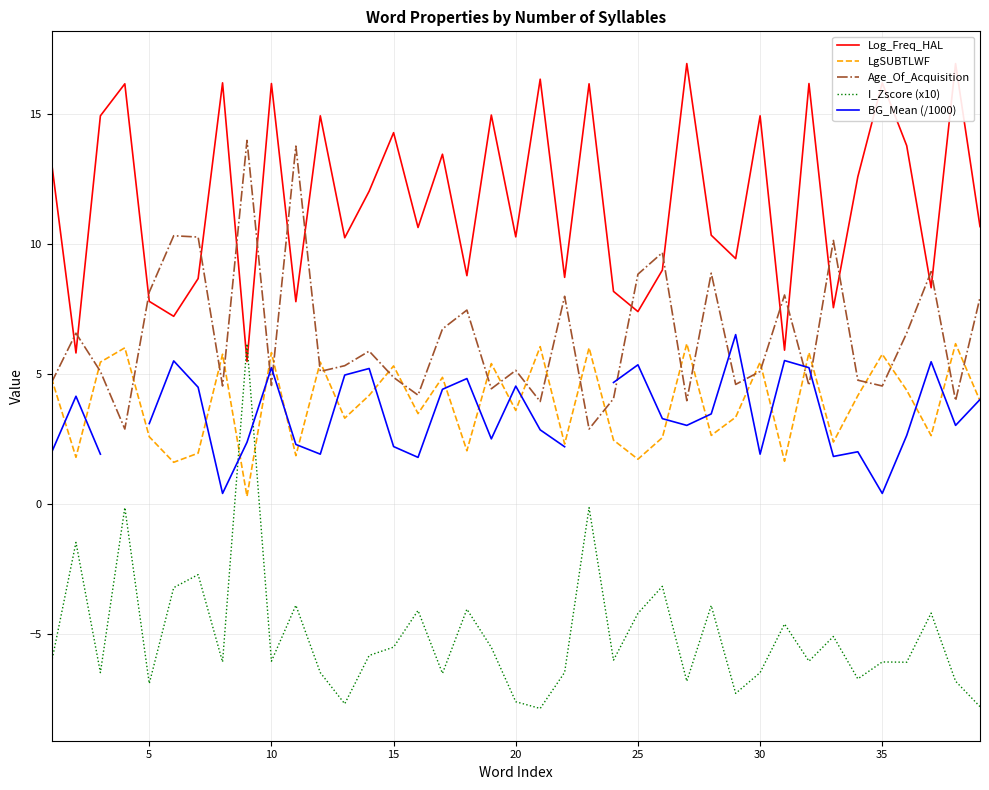

What is the average value of the I_Zscore (x10) series?

-5.0